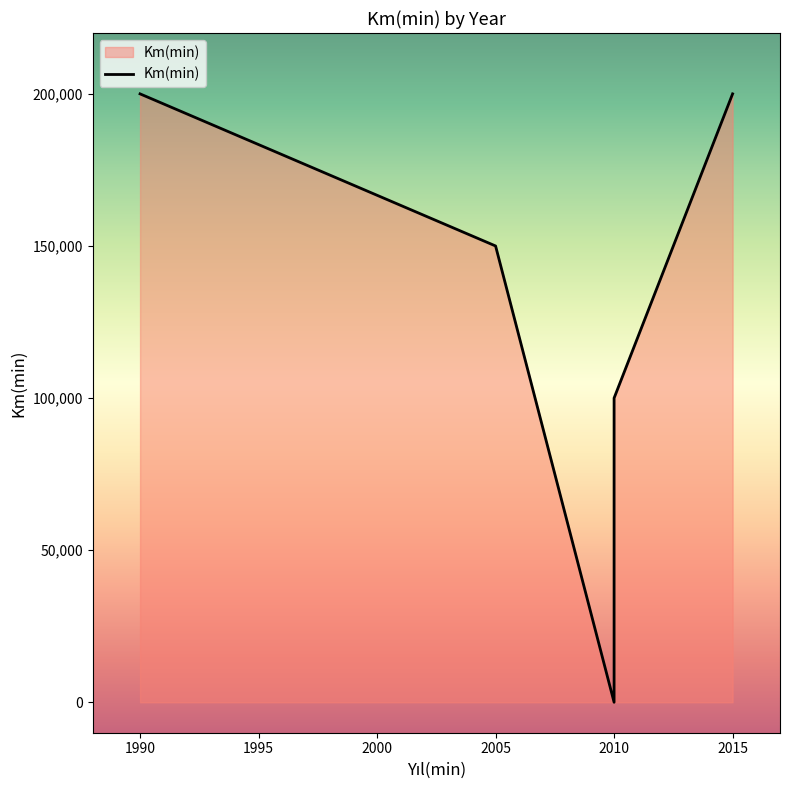

What is the difference between the maximum and minimum values?

200000